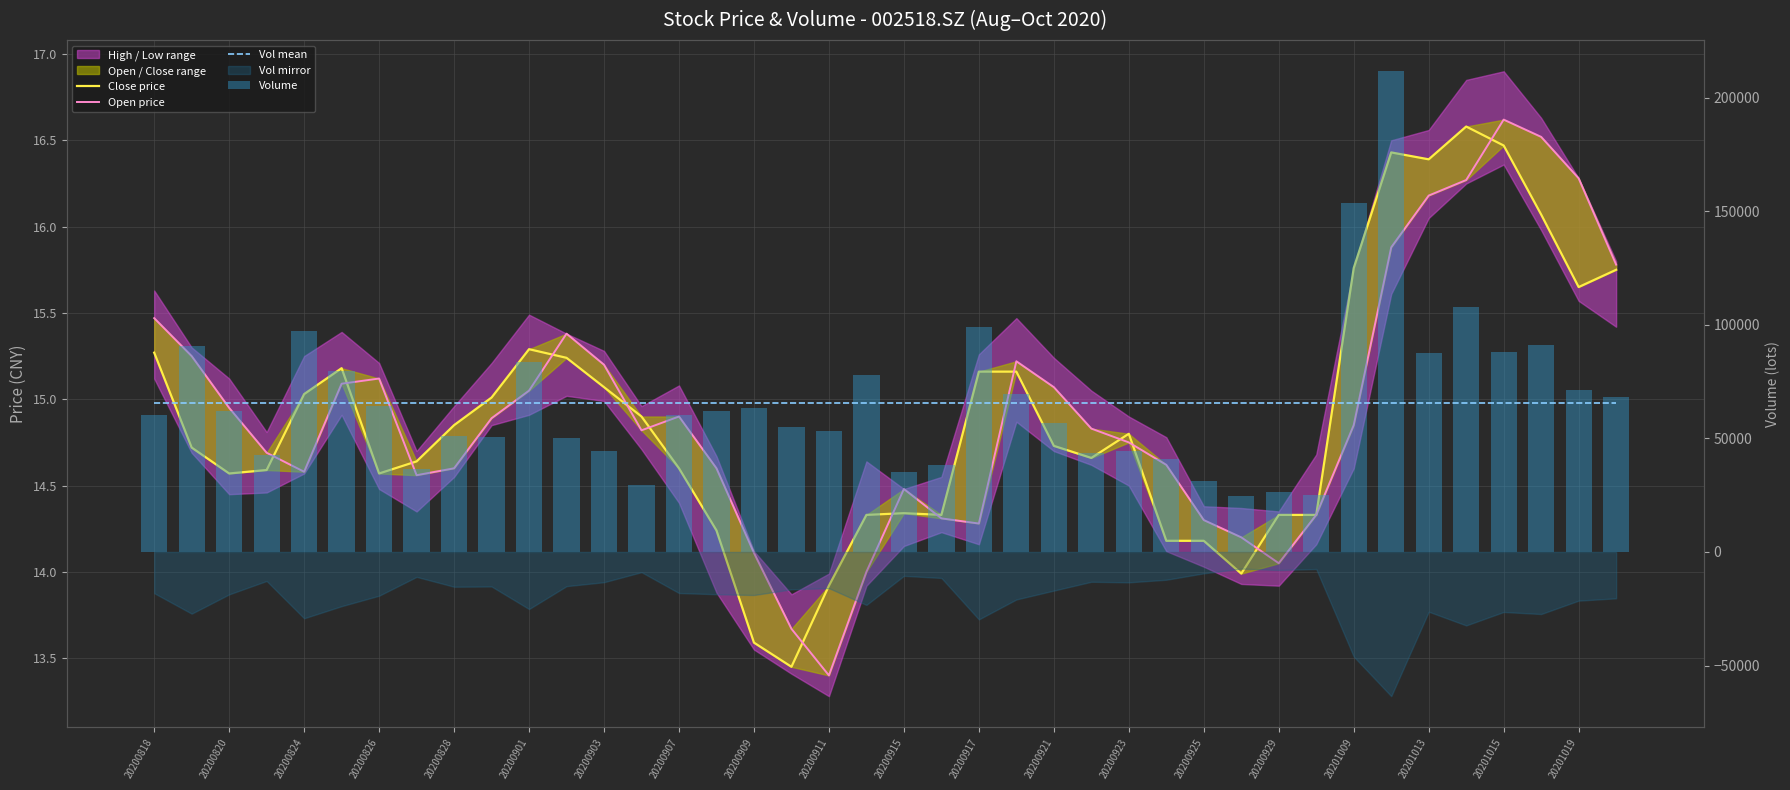

What is the maximum value shown in the chart?

211541.2